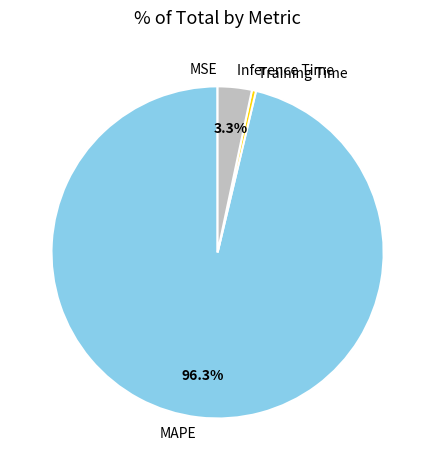

Which category accounts for the majority?

MAPE